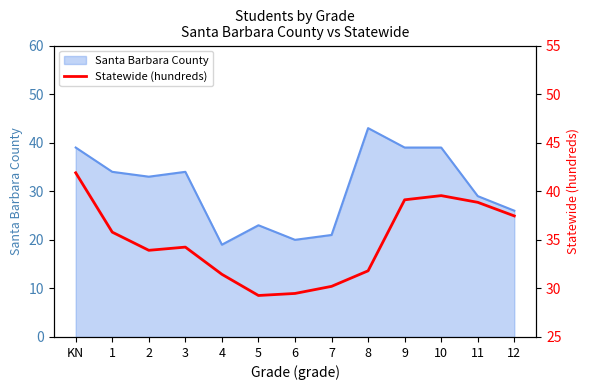

What is the lowest value of the Santa Barbara County series?

19